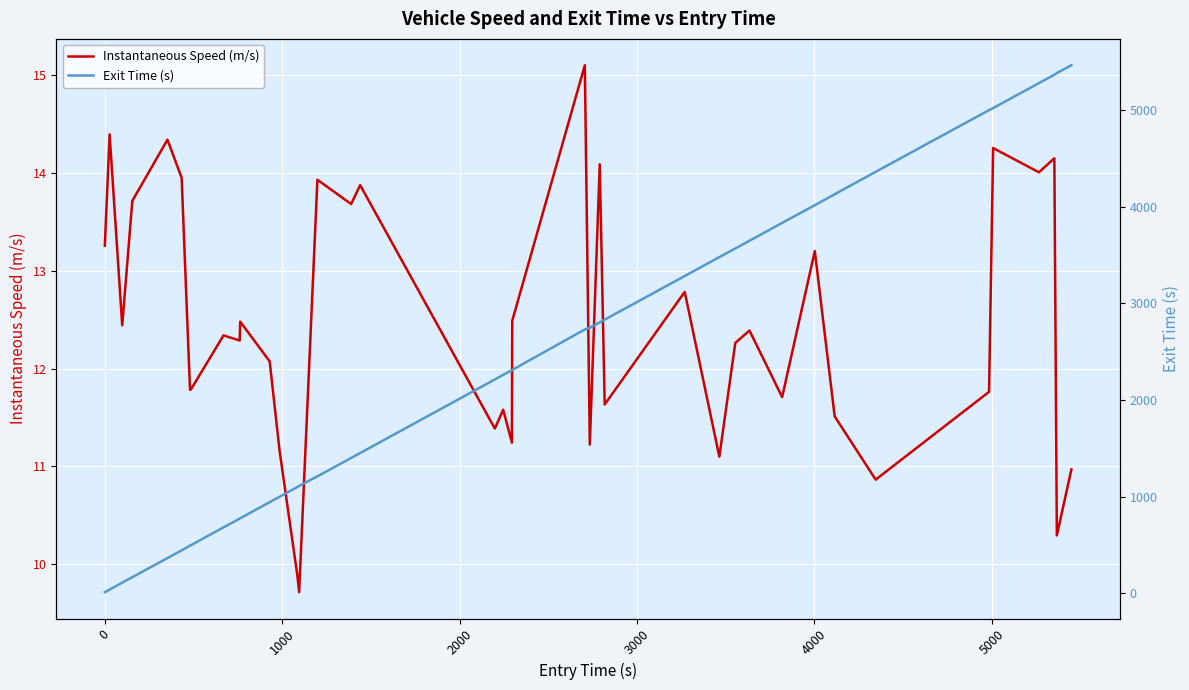

Does the chart display data point markers on the line(s)?

No